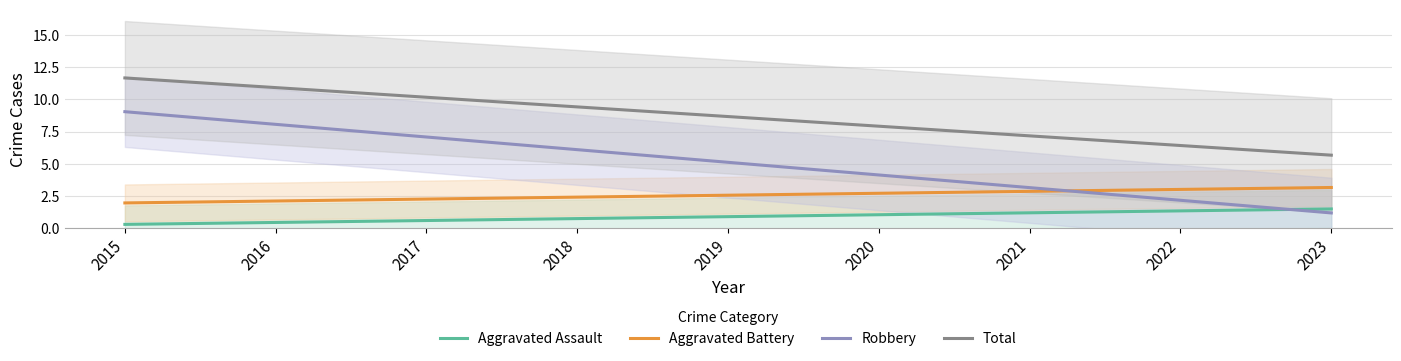

Which series has the largest range (max minus min)?

Total